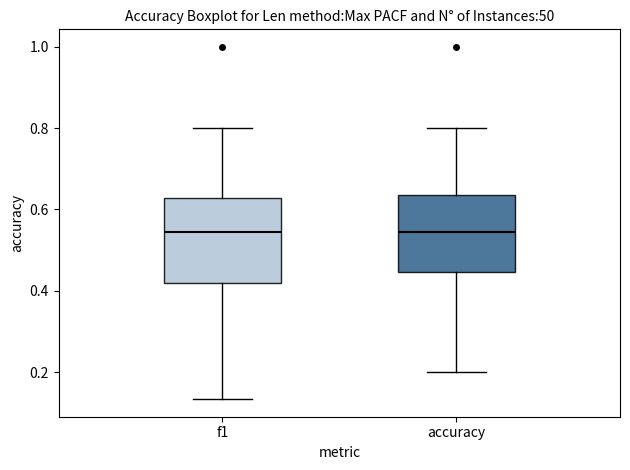

Reading left to right, read every box against the y-axis: the position of its median line, the range the box covers, and the ends of its whiskers. The values are not printed on the chart, so give them approximately, as read against the axis.

f1: median 0.54, box 0.42 to 0.62, whiskers 0.14 to 0.80
accuracy: median 0.54, box 0.44 to 0.64, whiskers 0.20 to 0.80